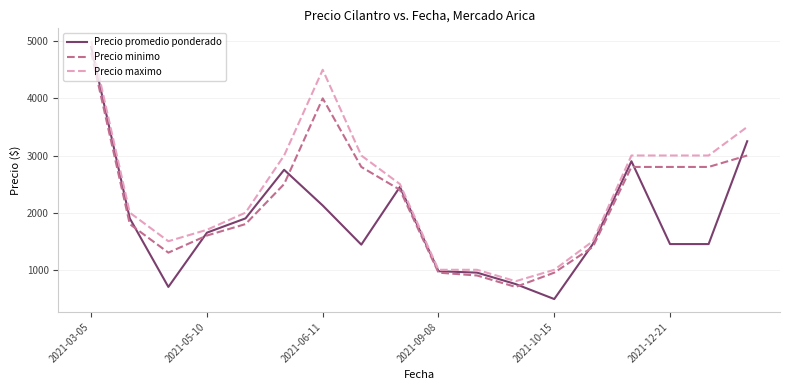

At how many categories does at least one series exceed 1315?

14